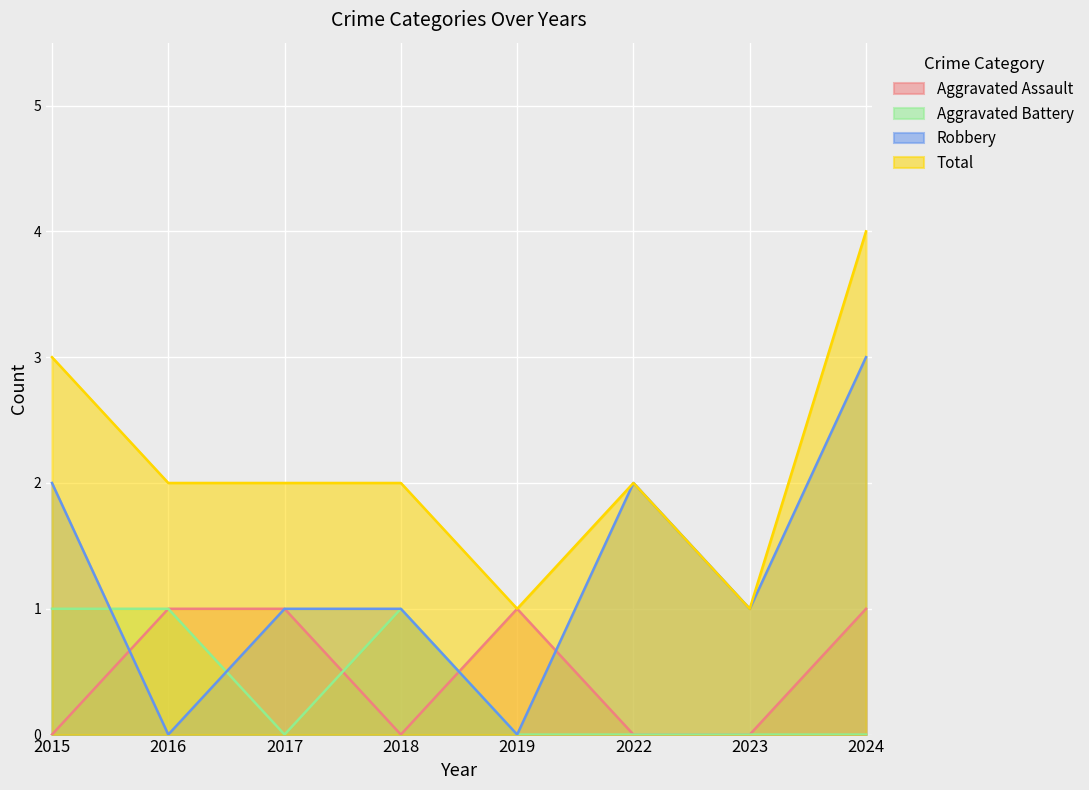

What is the sum of the Aggravated Assault values at 2019 and 2023?

1